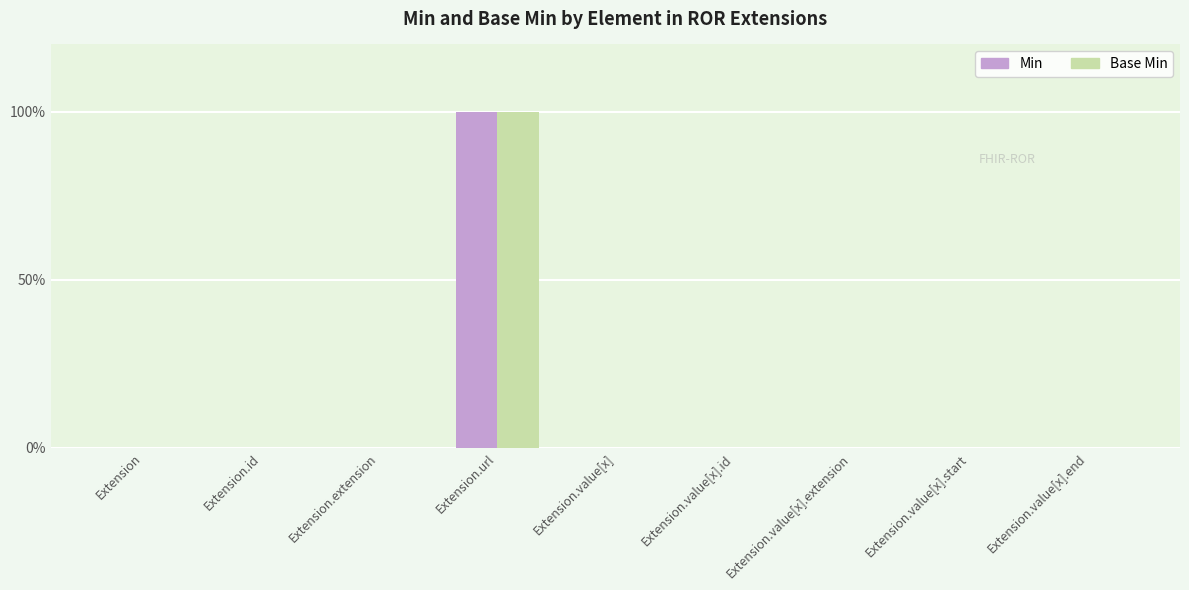

Reading left to right, transcribe all the data shown in this chart.

Min: 0	0	0	1	0	0	0	0	0
Base Min: 0	0	0	1	0	0	0	0	0